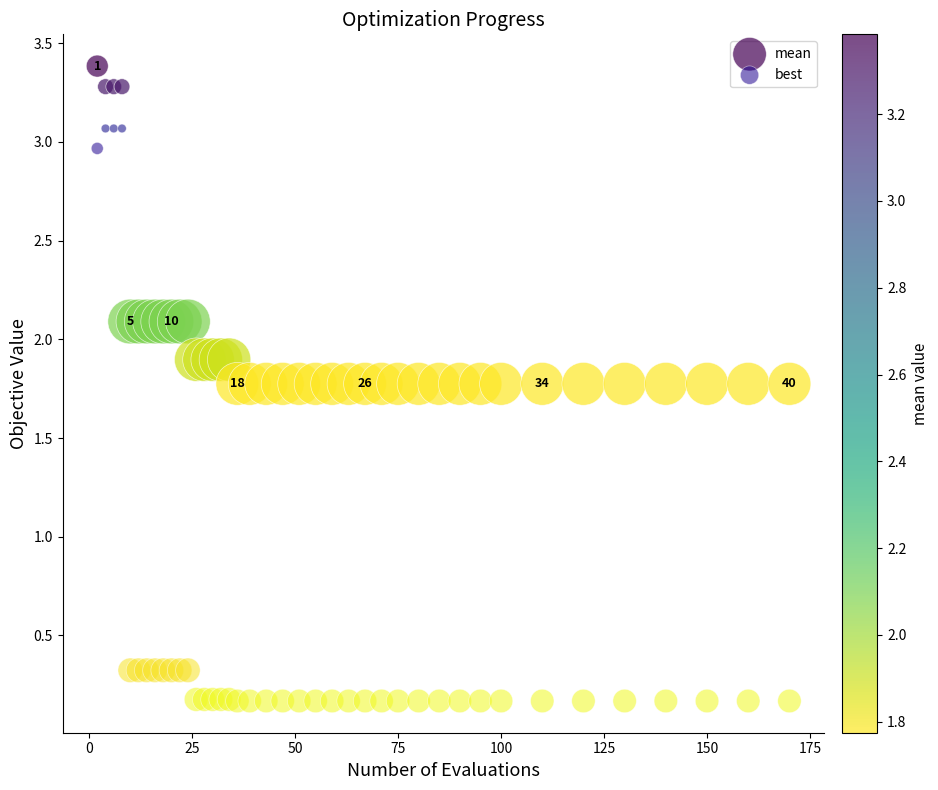

Which series contains the highest Y value?

mean